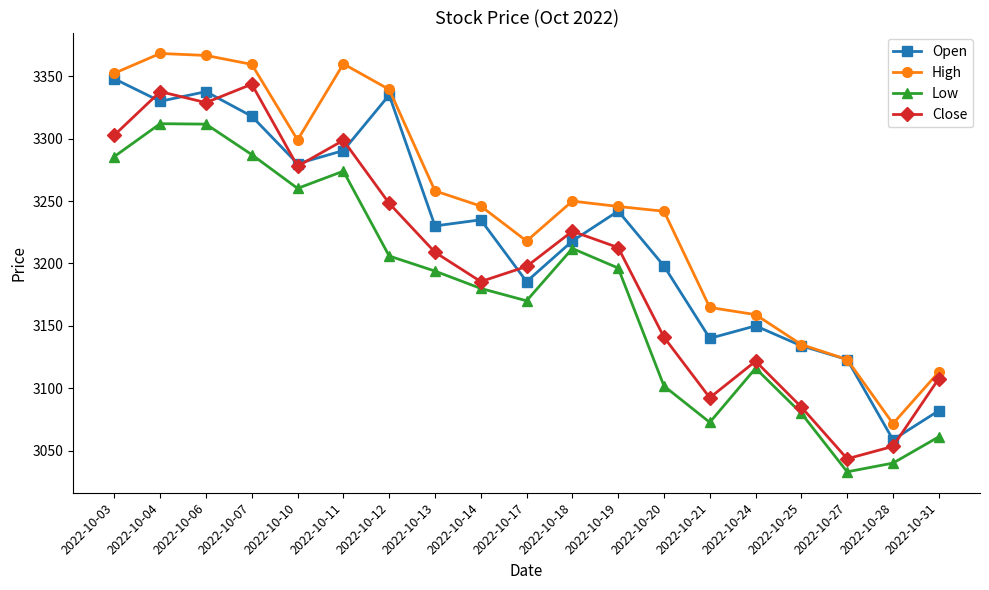

Is the value of Open at 2022-10-25 greater than the value of Close at 2022-10-25?

Yes